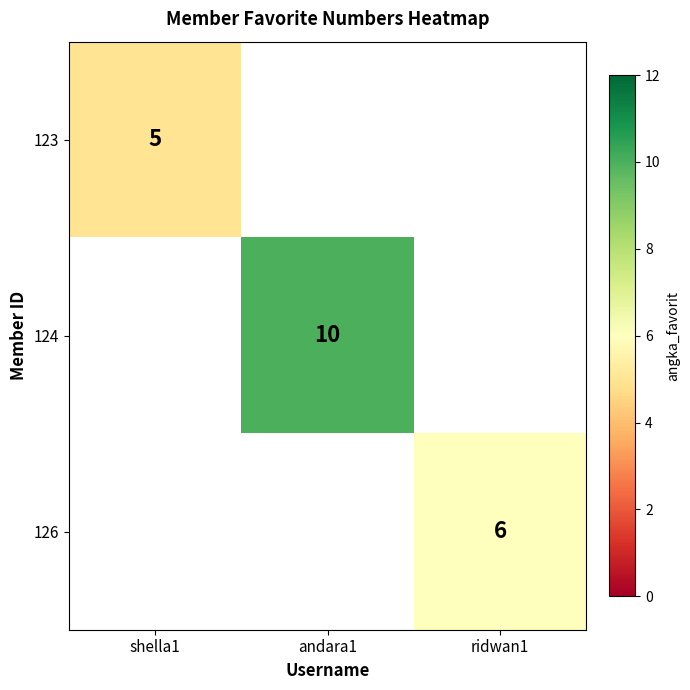

True or false: 123 has a value of 2 at shella1.

False